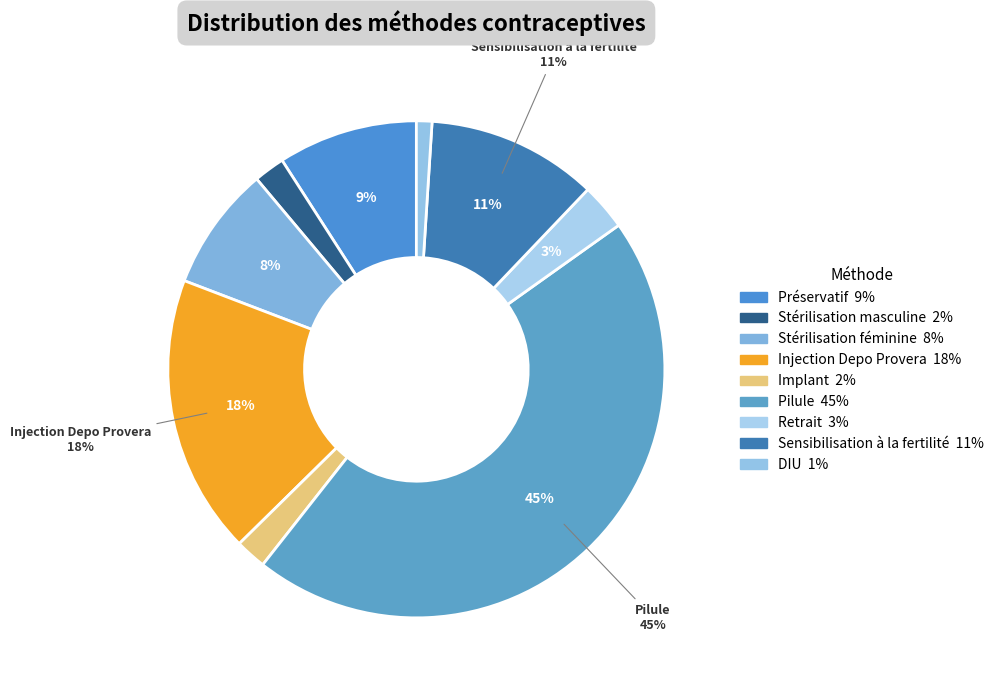

What is the total percentage of Retrait and Injection Depo Provera?

21.2%